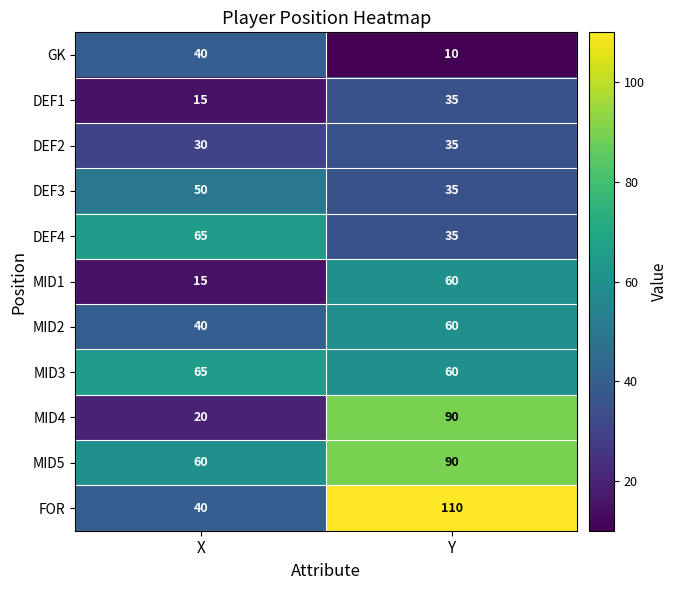

At which category is the sum across all series the highest?

Y